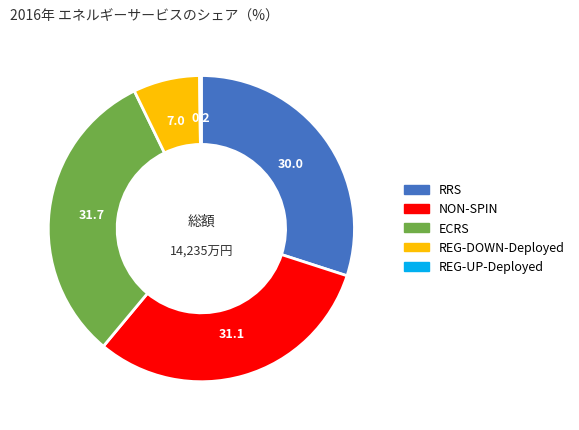

Does any single category account for the majority?

No